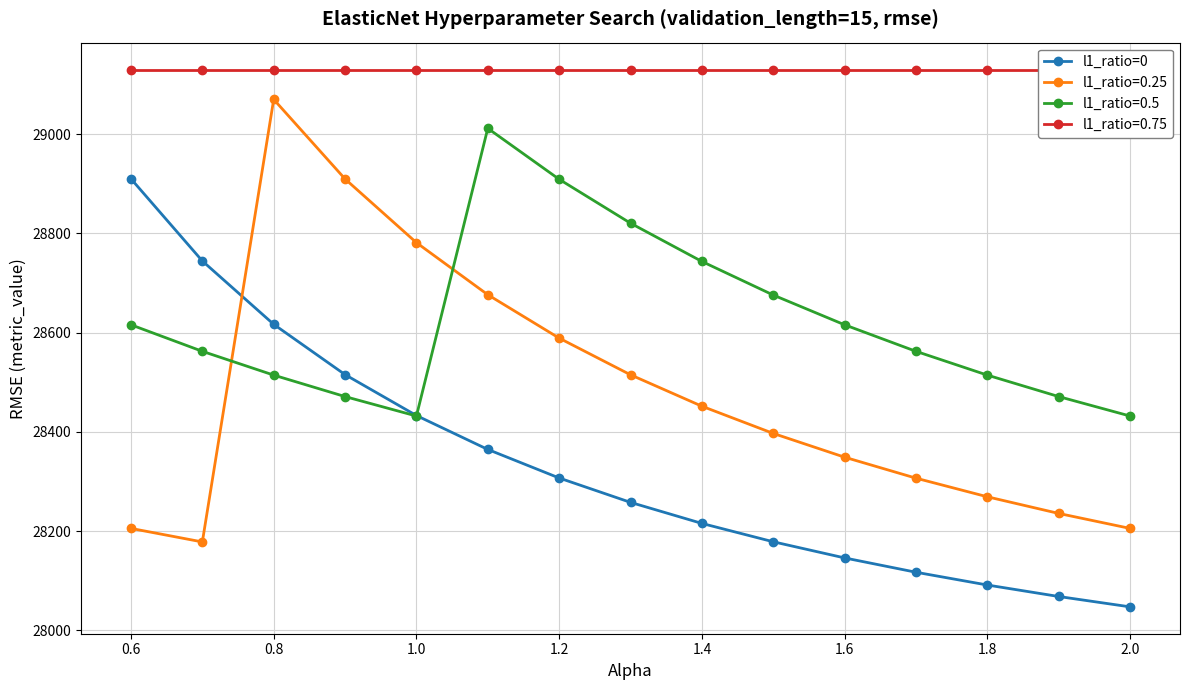

What is the highest value of the l1_ratio=0.25 series?

29070.4